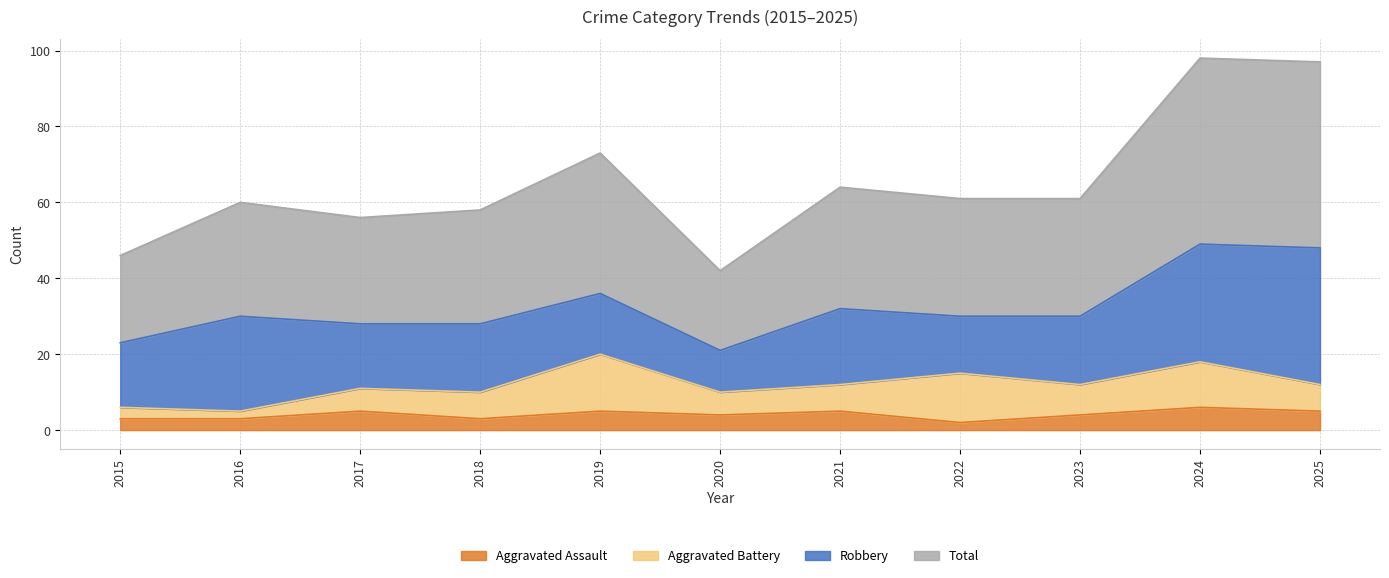

At which category does Total reach its first local valley?

2017